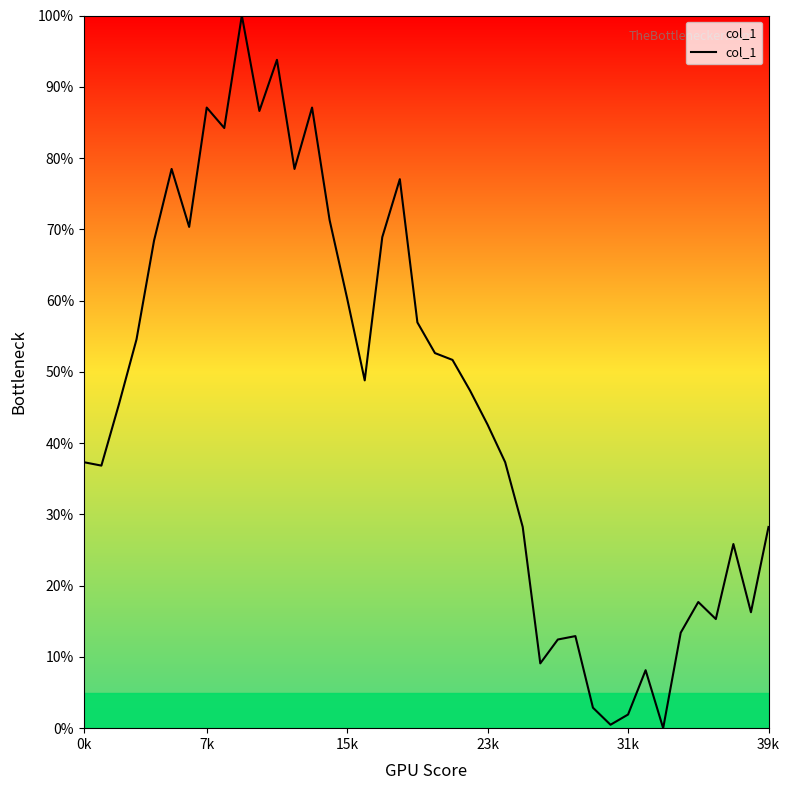

What is the difference between the maximum and minimum values?

100.0